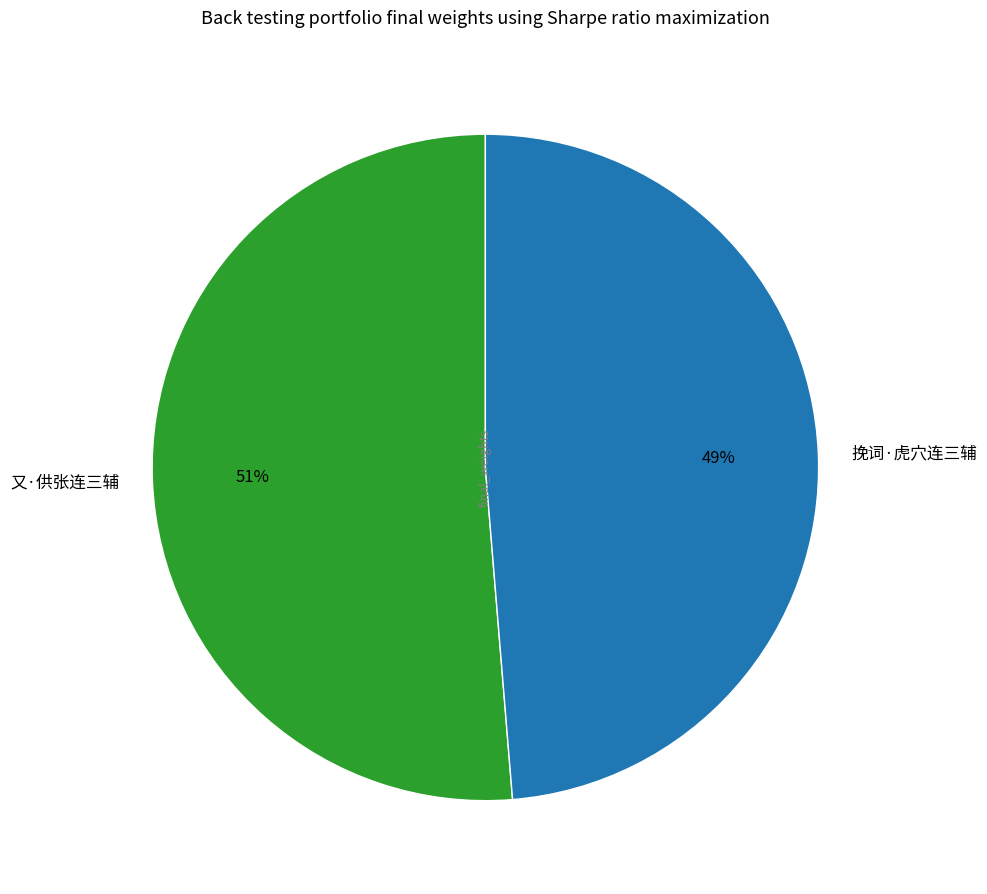

To the nearest percent, what is the average slice percentage?

50%